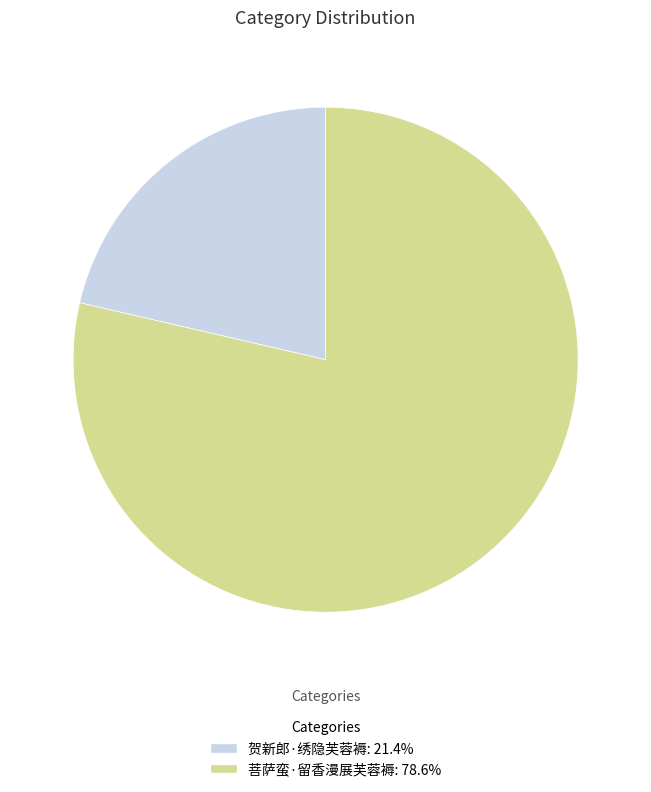

Which slice is the smallest?

贺新郎·绣隐芙蓉褥